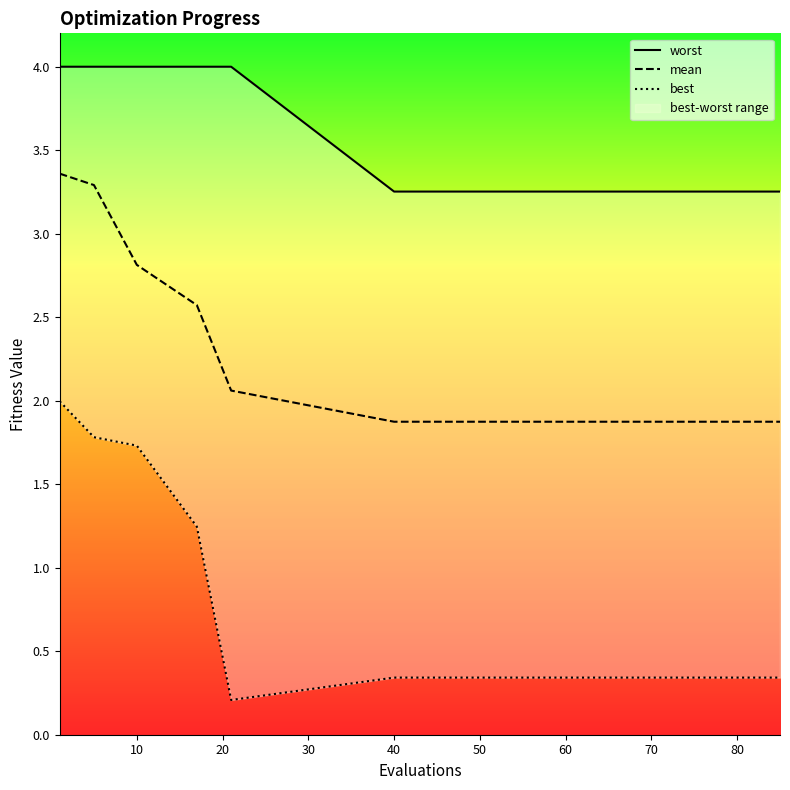

Is this an area chart (filled region under the line)?

No